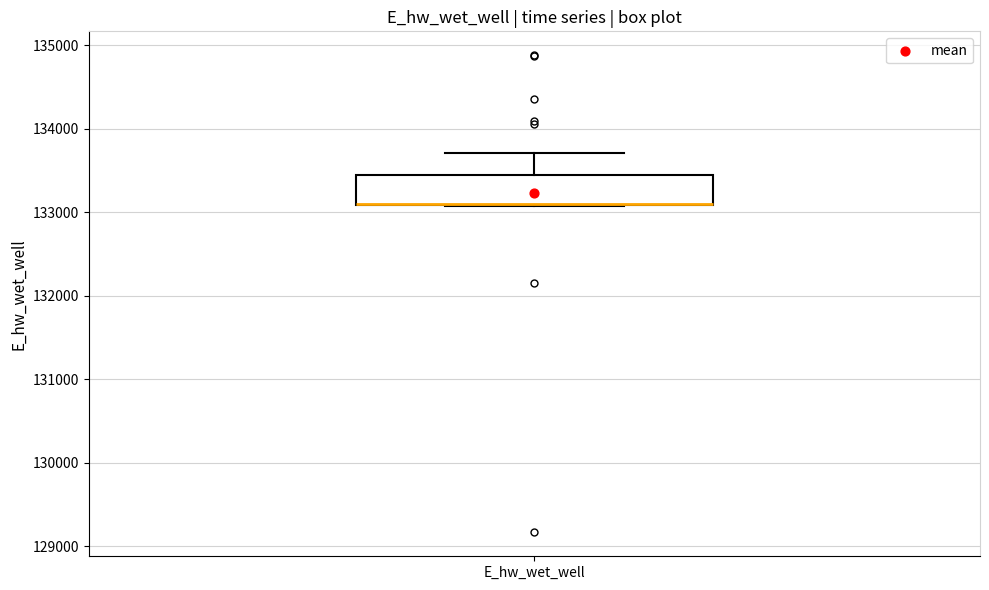

Read this box plot against the y-axis: the position of the median line, the range covered by the box, and the ends of both whiskers. The values are not printed on the chart, so give them approximately, as read against the axis.

median 133100 (drawn on the box's lower edge), box 133100 to 133400, whiskers 133100 to 133700